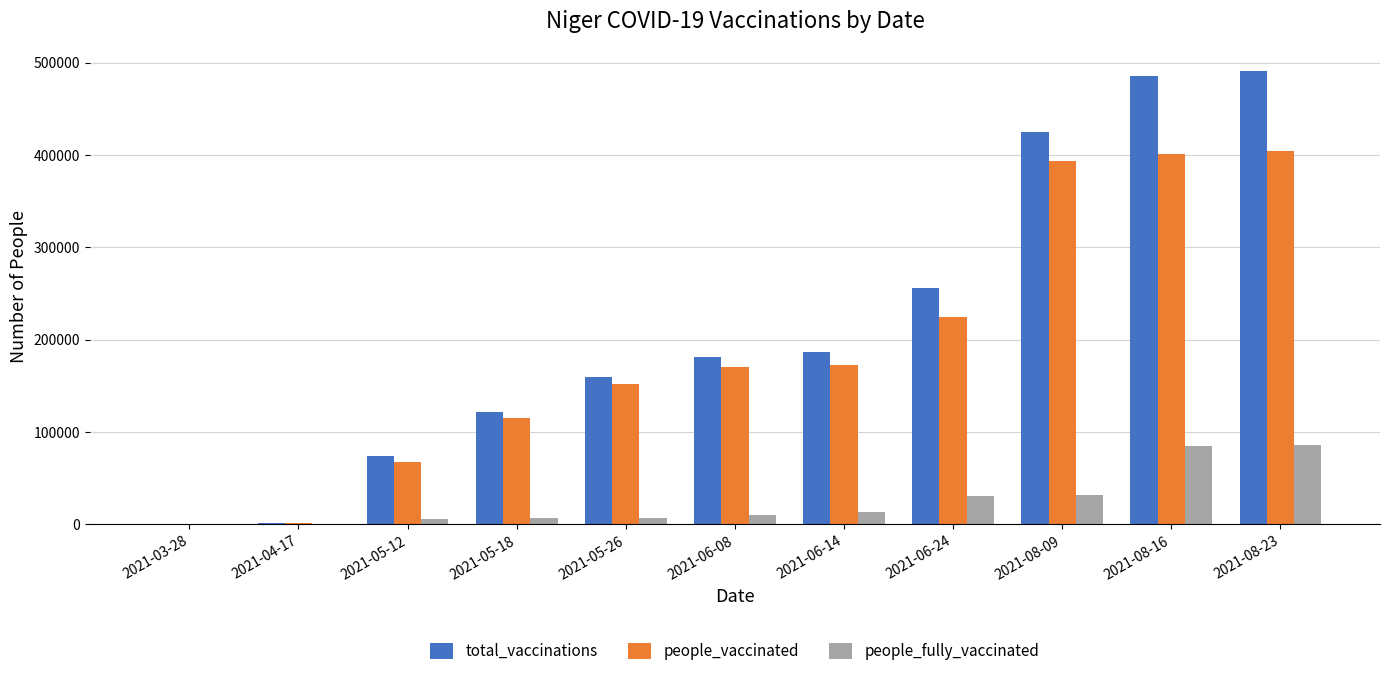

Is the value of people_vaccinated at 2021-05-18 greater than the value of people_fully_vaccinated at 2021-05-26?

Yes